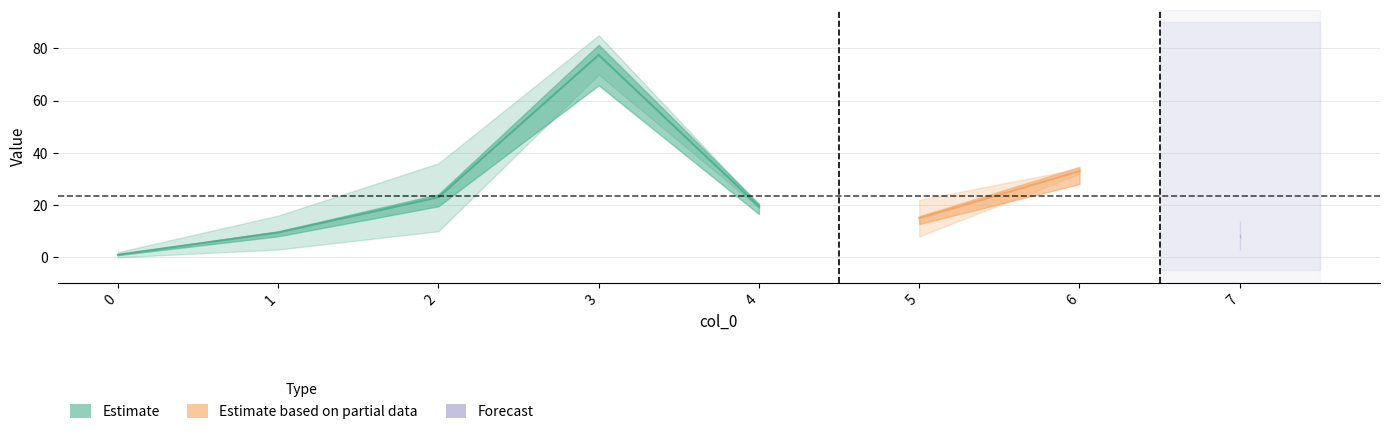

Reading left to right, extract all data points from this chart.

ID: 2	16	36	85	20	22	34	14
HEAD: 0	3	10	70	19	8	32	3